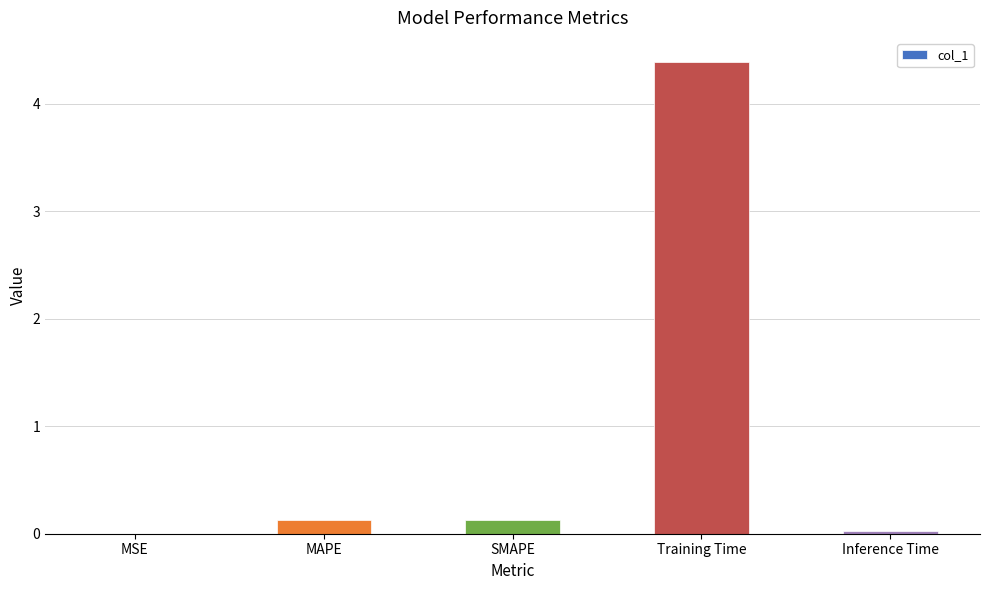

What is the change in value from MSE to Training Time?

+4.4